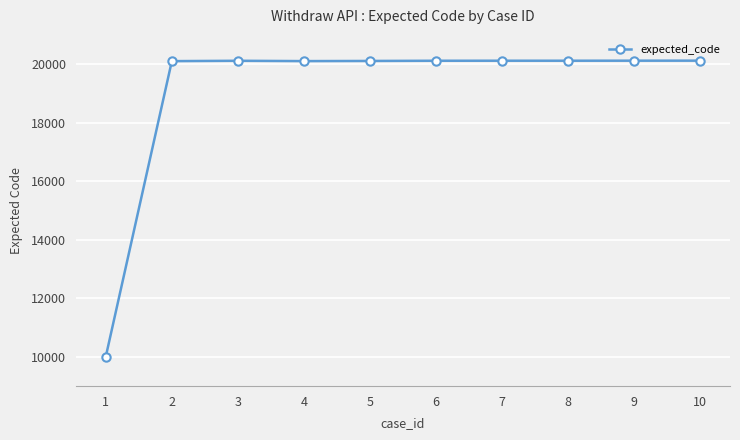

What value does the data have at 1, to the nearest 50?

10000